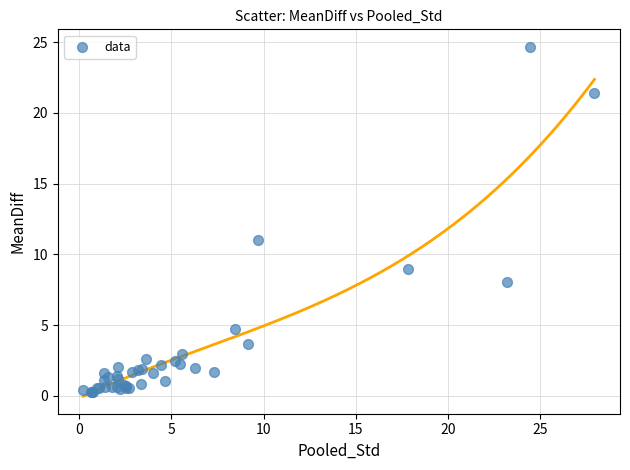

What Y value in the scatter plot is closest to 12?

11.0